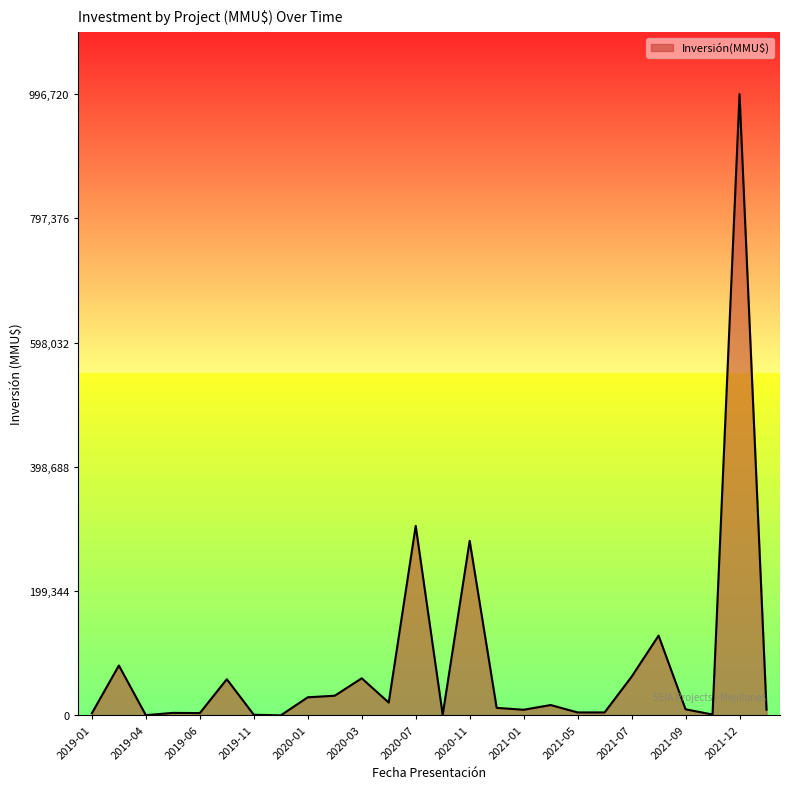

What is the greatest value displayed?

996720